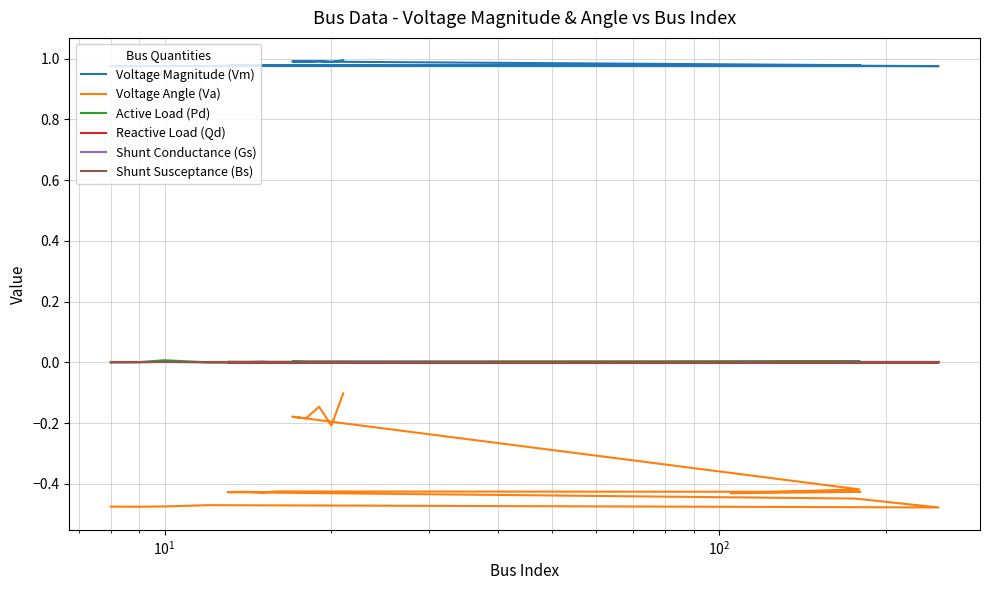

The value of Voltage Magnitude (Vm) at $\mathdefault{10^{-1}}$ is 1.7. True or false?

False